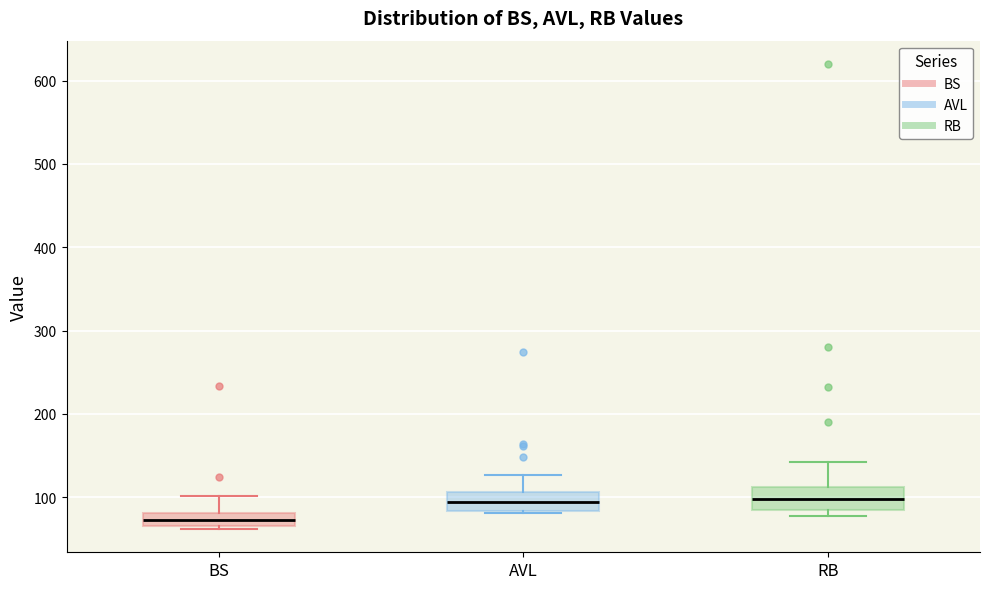

Where is the lower edge of the box for BS on the y-axis? The values are not printed on the chart, so give them approximately, as read against the axis.

70